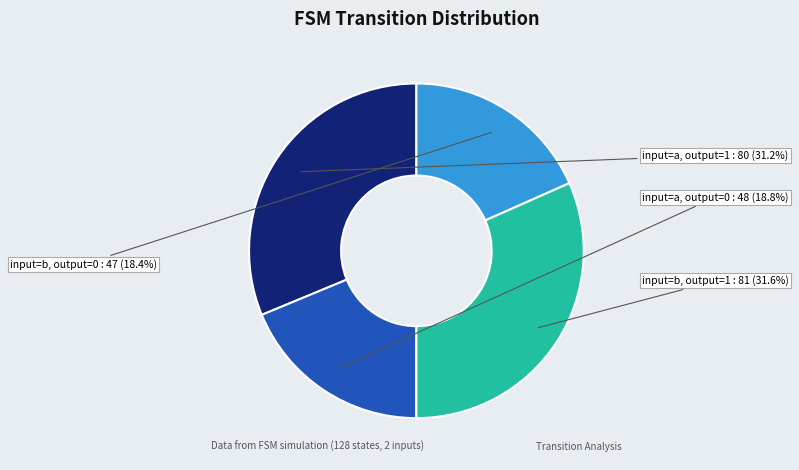

Is there a majority slice in this chart?

No